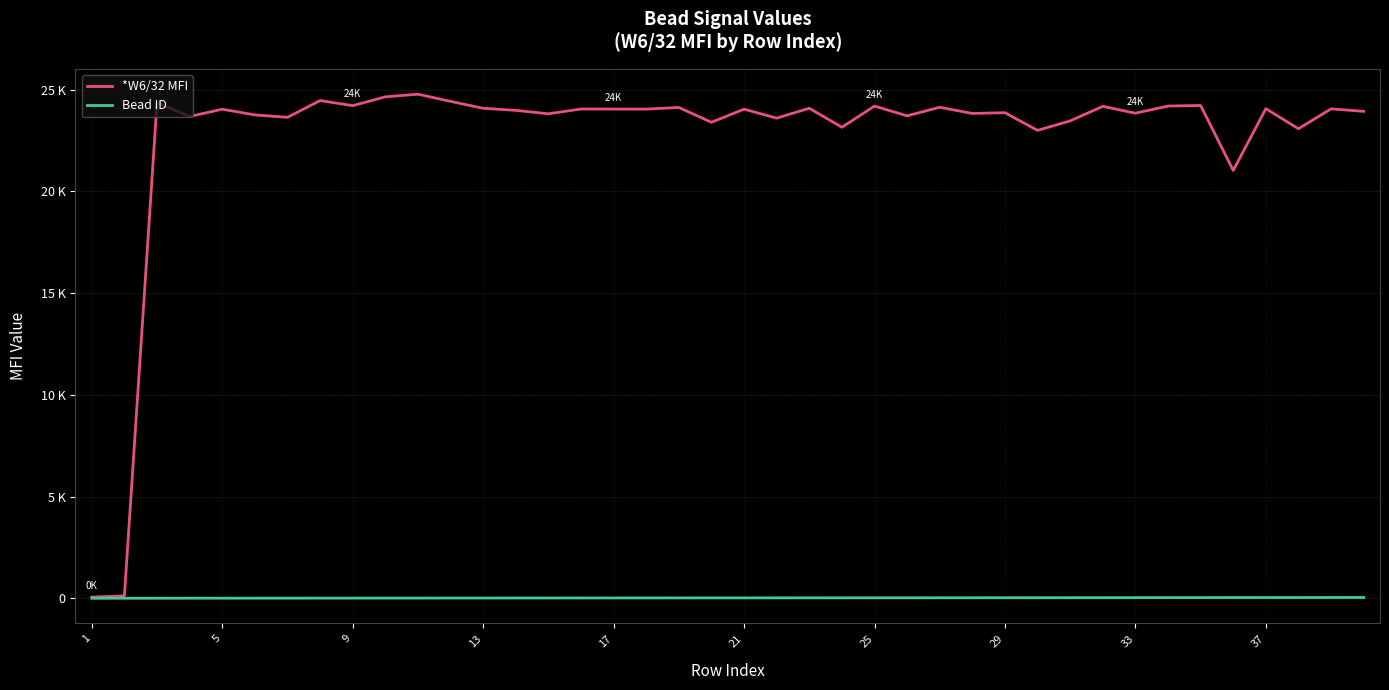

List the series in order of their overall mean, highest first.

*W6/32 MFI, Bead ID